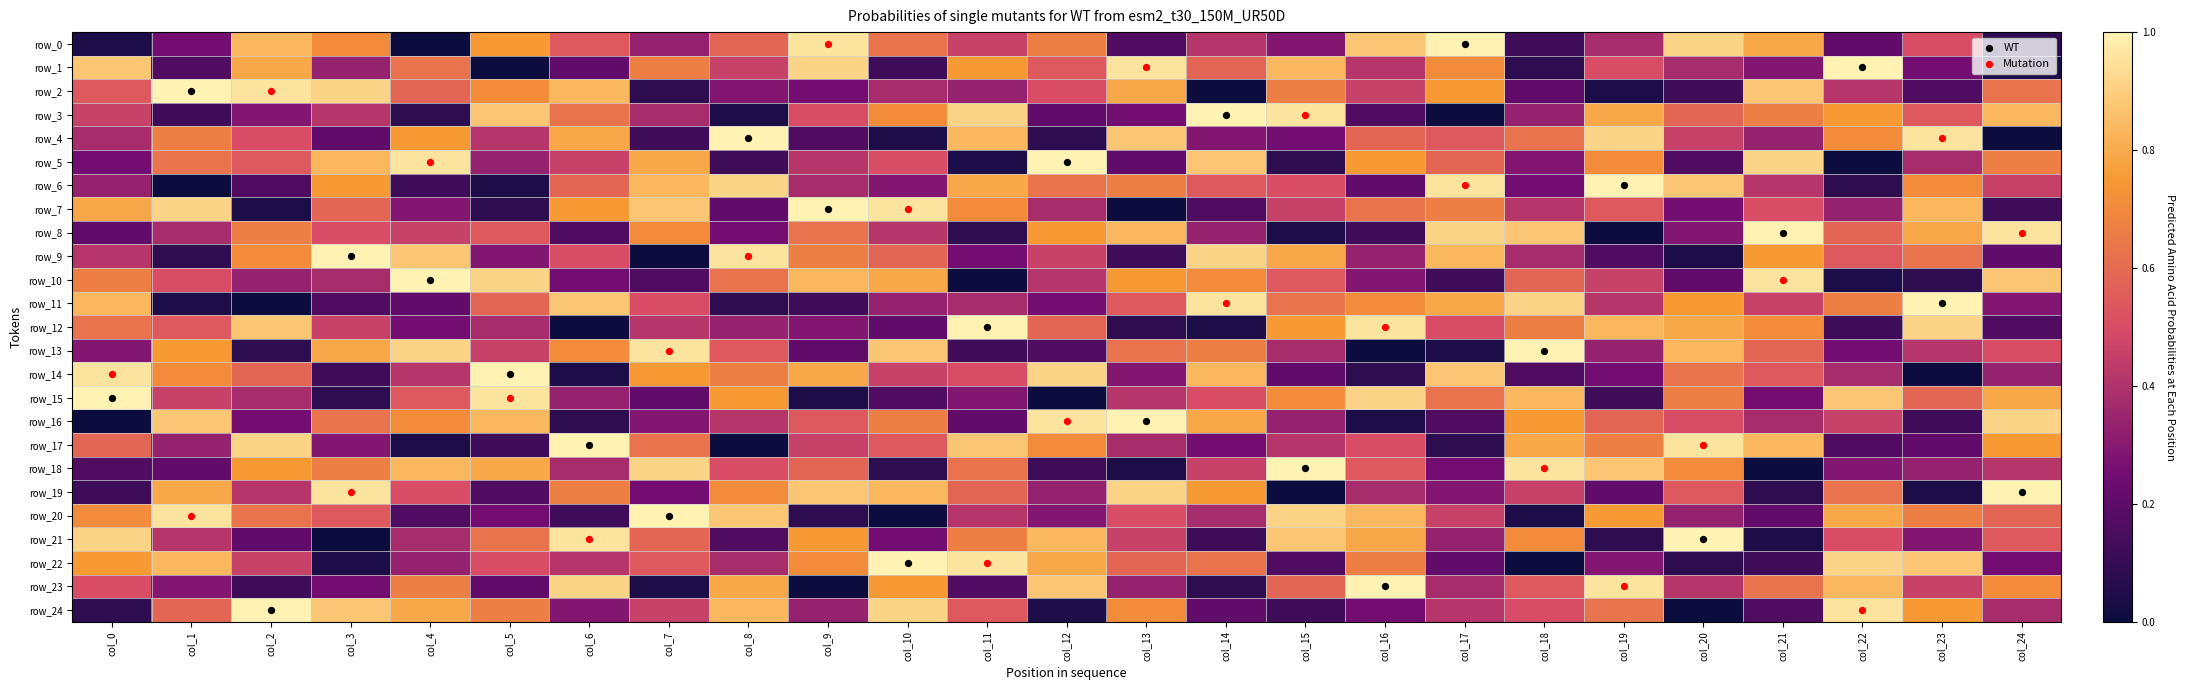

The row_3 series shows 0.3 at col_18. True or false?

True